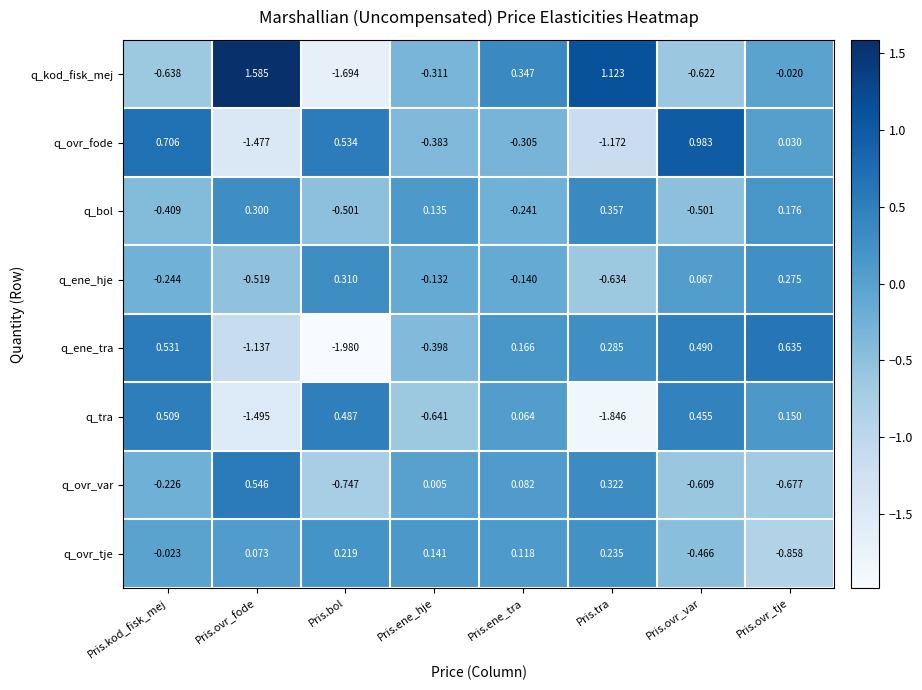

Which series has the largest total across all categories?

q_kod_fisk_mej